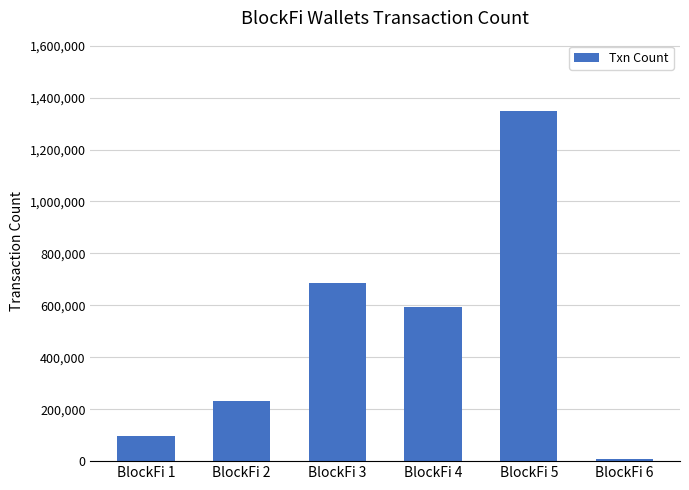

What is the value of the 2nd bar from the left?

232810